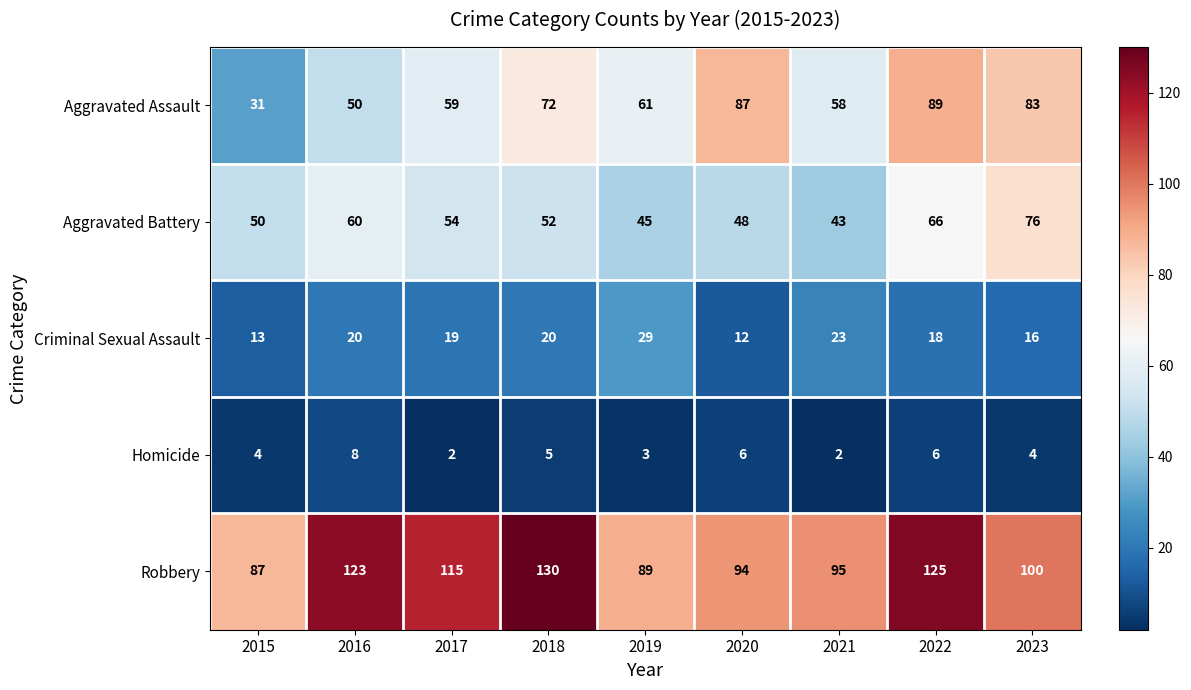

What is the sum of the Aggravated Battery values at 2022 and 2018?

118